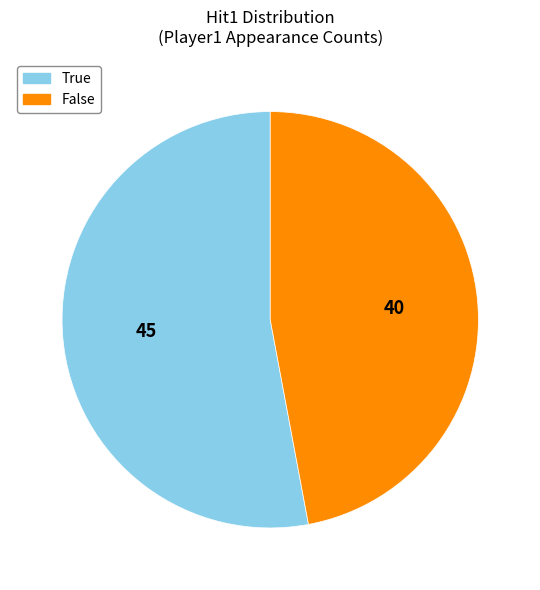

Combined, do False and True account for over 50%?

Yes